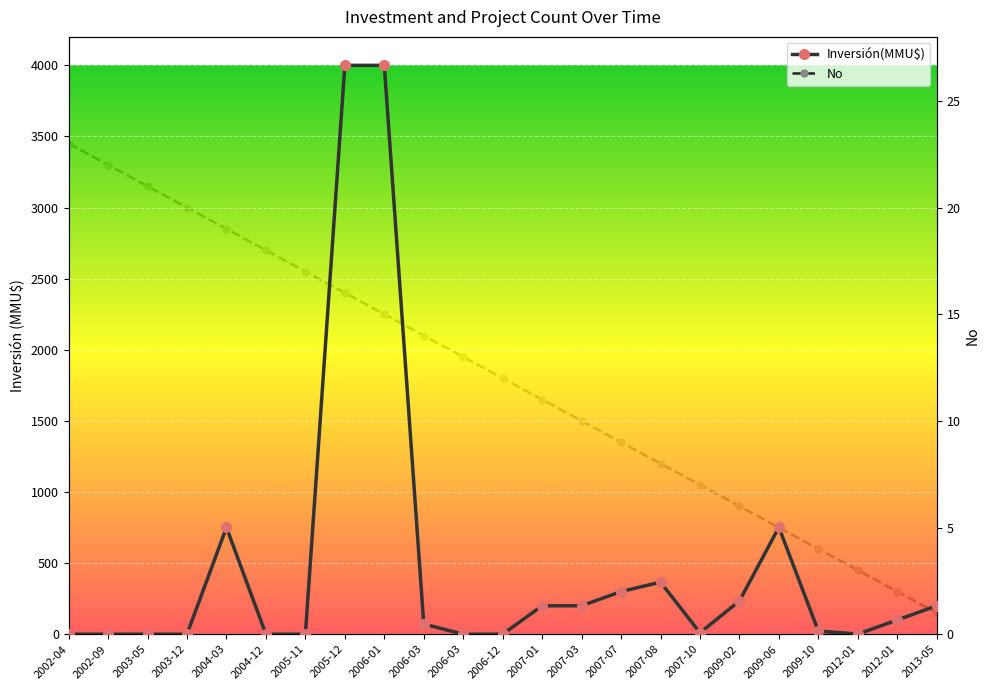

What is the total value across all series at 2006-03?

86